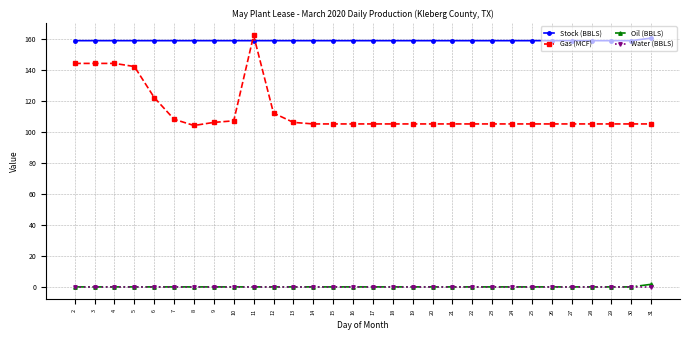

Where is Gas (MCF) nearest to the value 133?

5